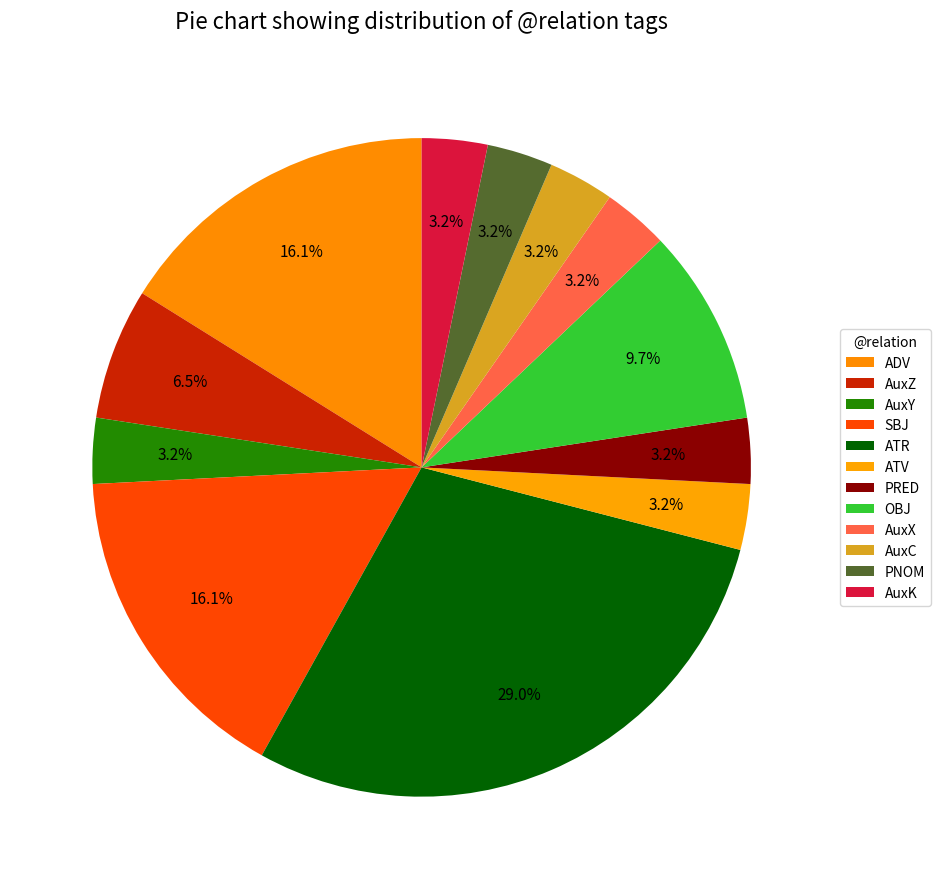

What percentage is the AuxK slice, to the nearest percent?

3%